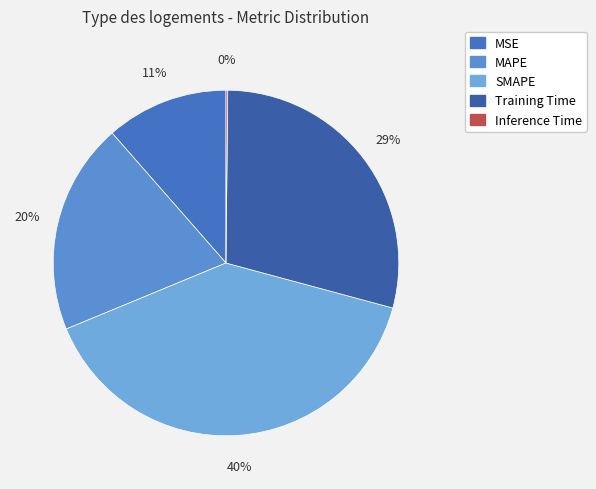

Combined, what portion of the pie is Inference Time and Training Time?

29.2%